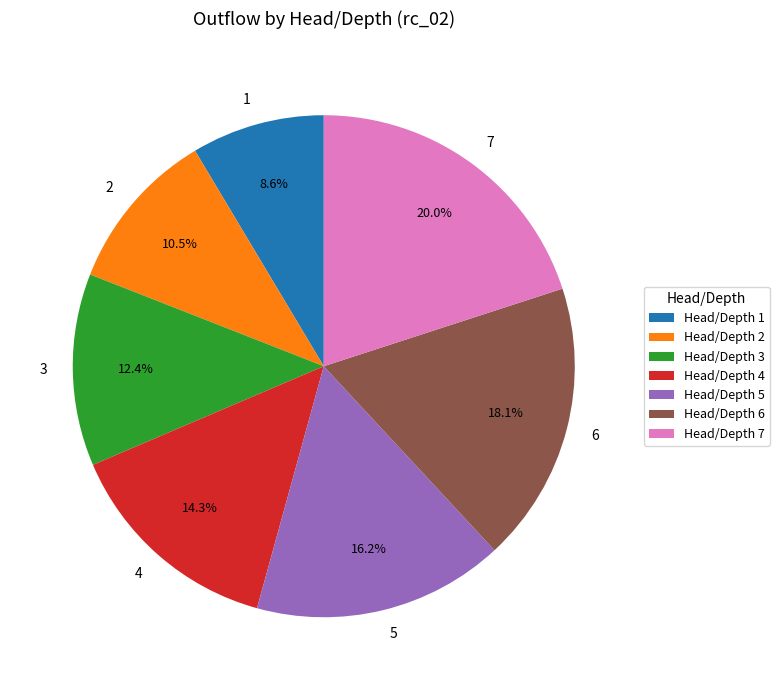

Between Head/Depth 3 and Head/Depth 1, which is larger?

Head/Depth 3